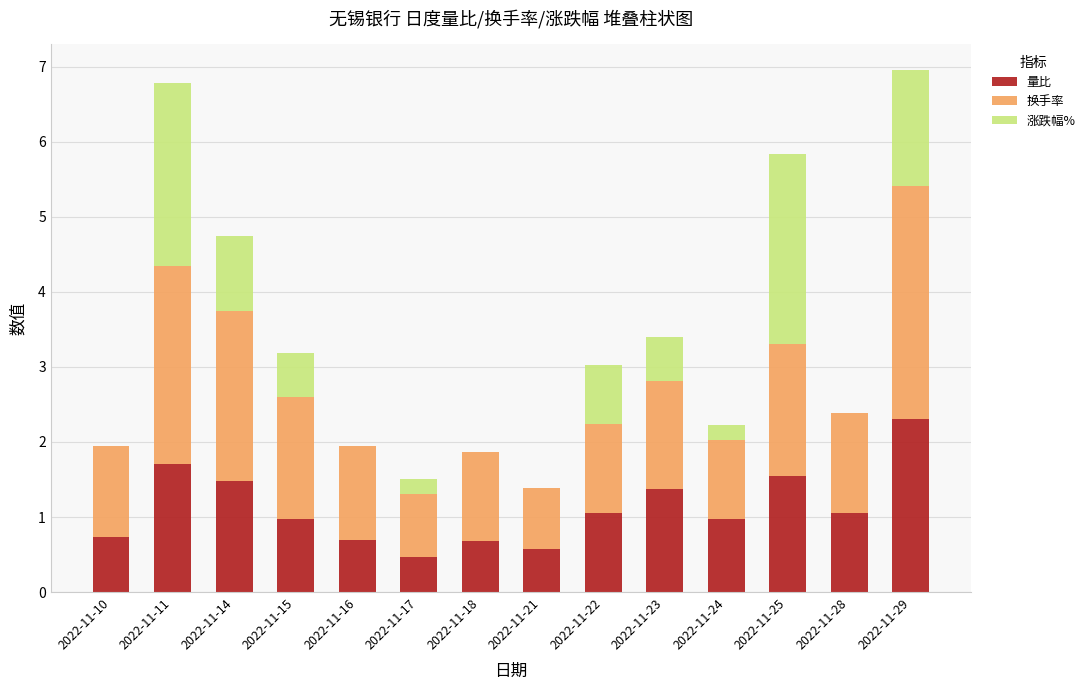

What is the total value across all series at 2022-11-17?

1.5